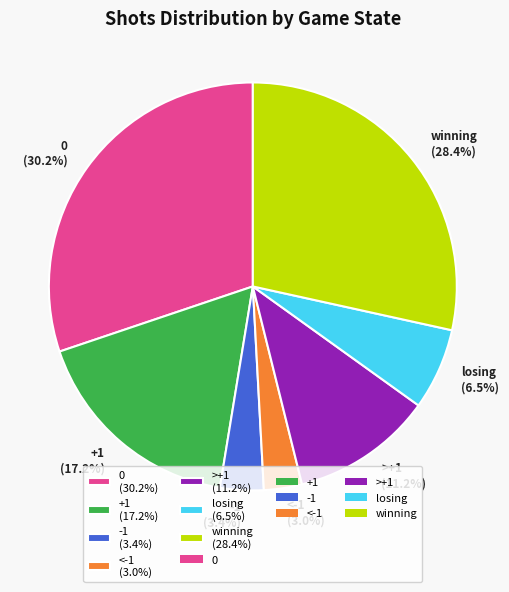

Is the sum of >+1 and losing greater than half?

No